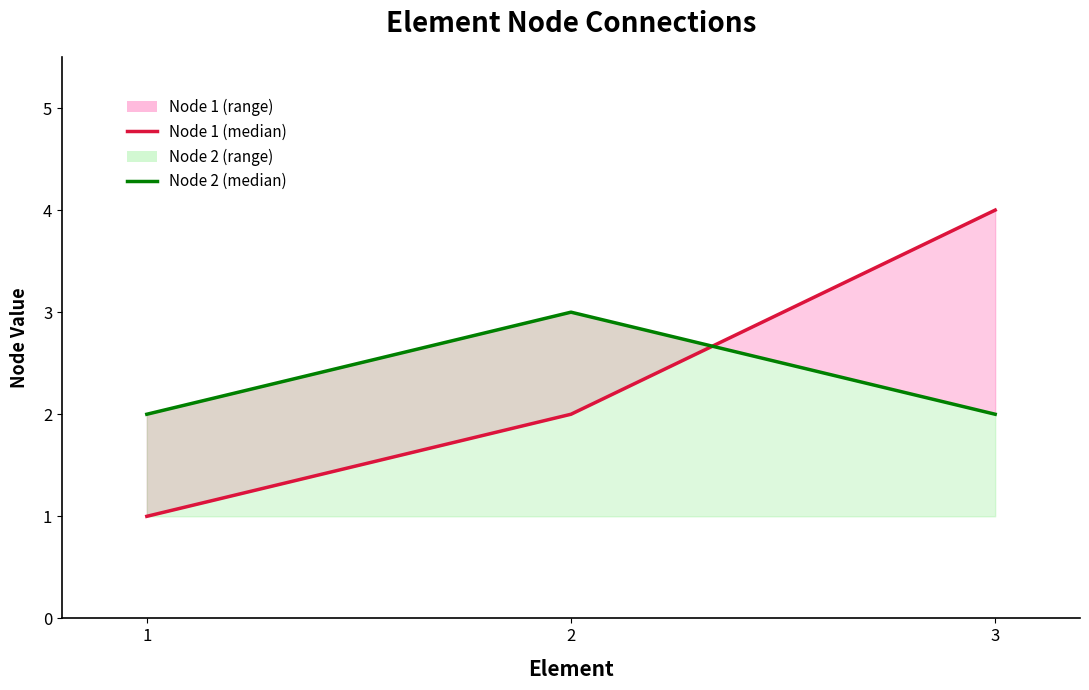

List the series in order of their peak value, lowest first.

Node 2, Node 1